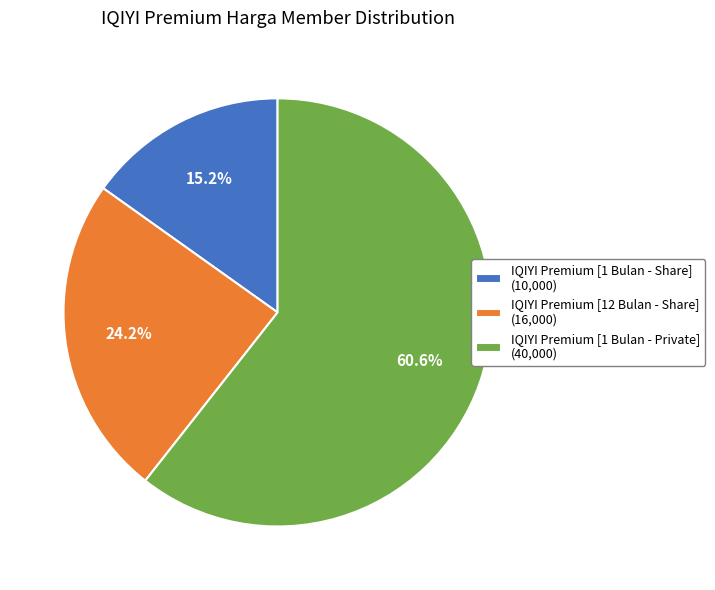

To the nearest percent, what portion does IQIYI Premium [1 Bulan - Private] represent?

61%